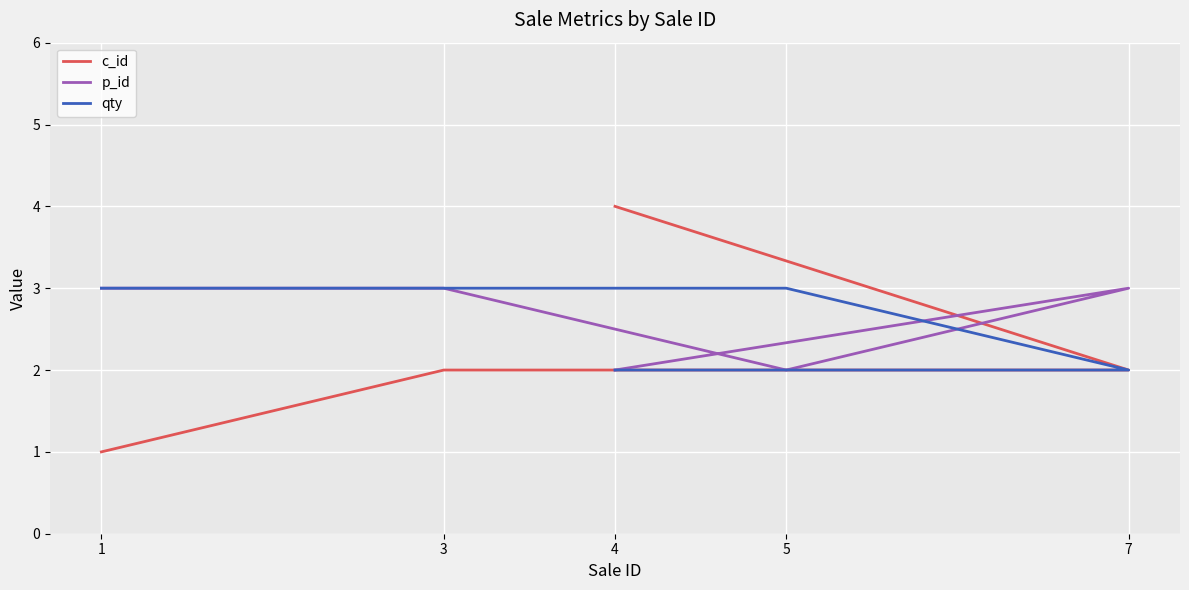

Reading left to right, extract all data points from this chart.

c_id: 1=1	3=2	5=2	7=2	4=4
p_id: 1=3	3=3	5=2	7=3	4=2
qty: 1=3	3=3	5=3	7=2	4=2